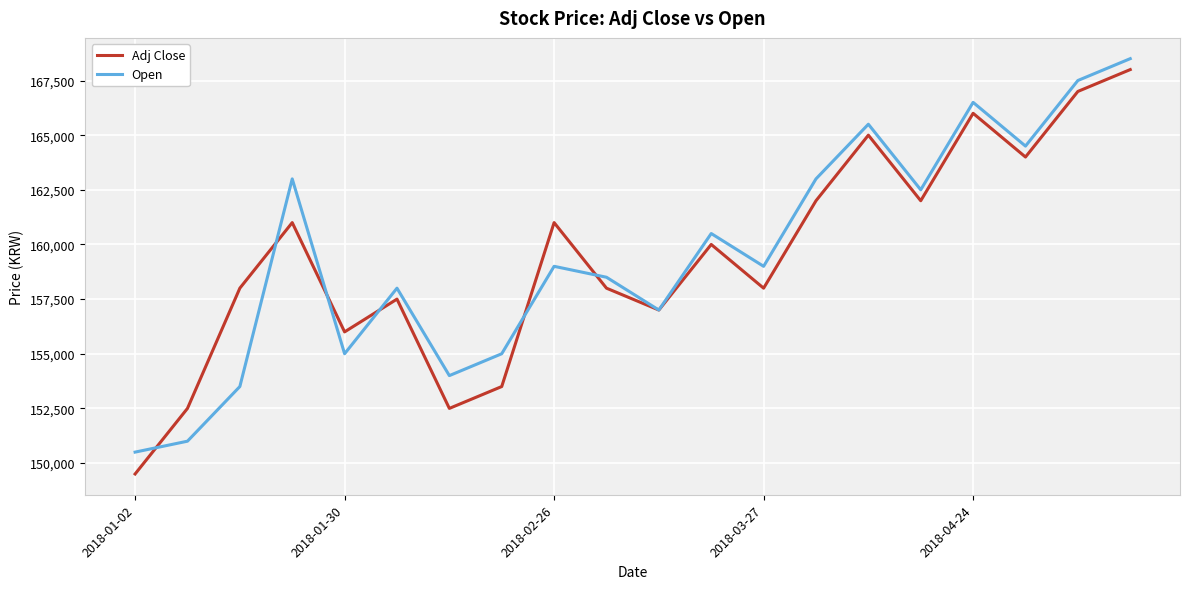

Which series has the largest range (max minus min)?

Adj Close